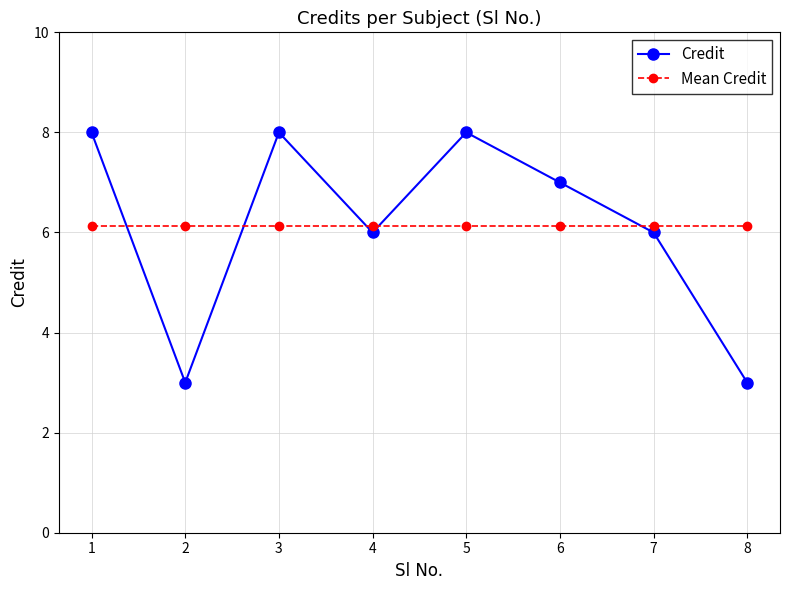

True or false: Credit has more than 0 points higher than both neighbors.

True